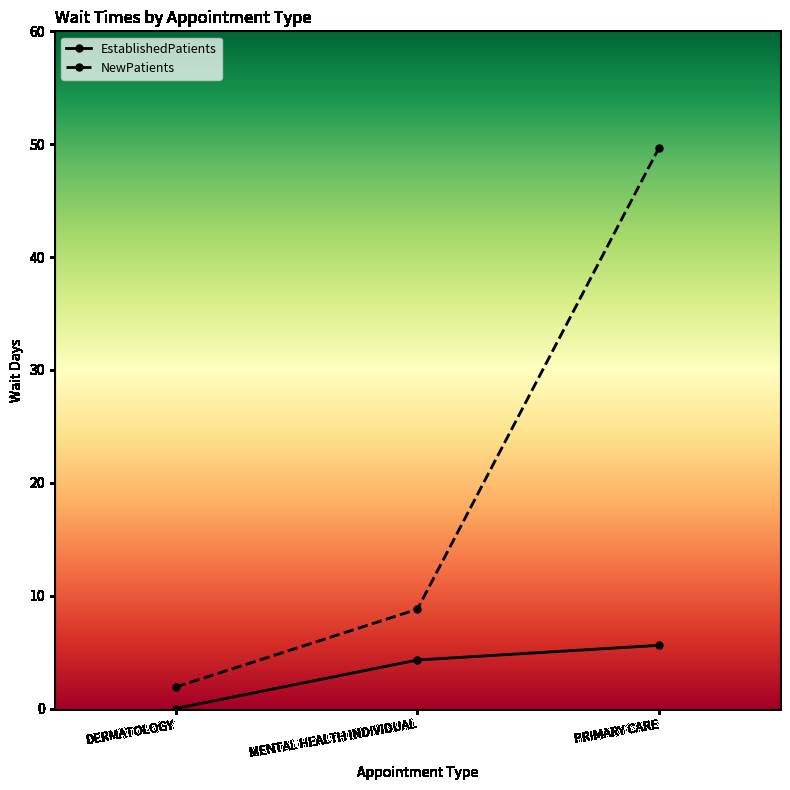

Reading left to right, transcribe all the data shown in this chart.

EstablishedPatients: 0.0	4.3	5.6
NewPatients: 1.9	8.8	49.7